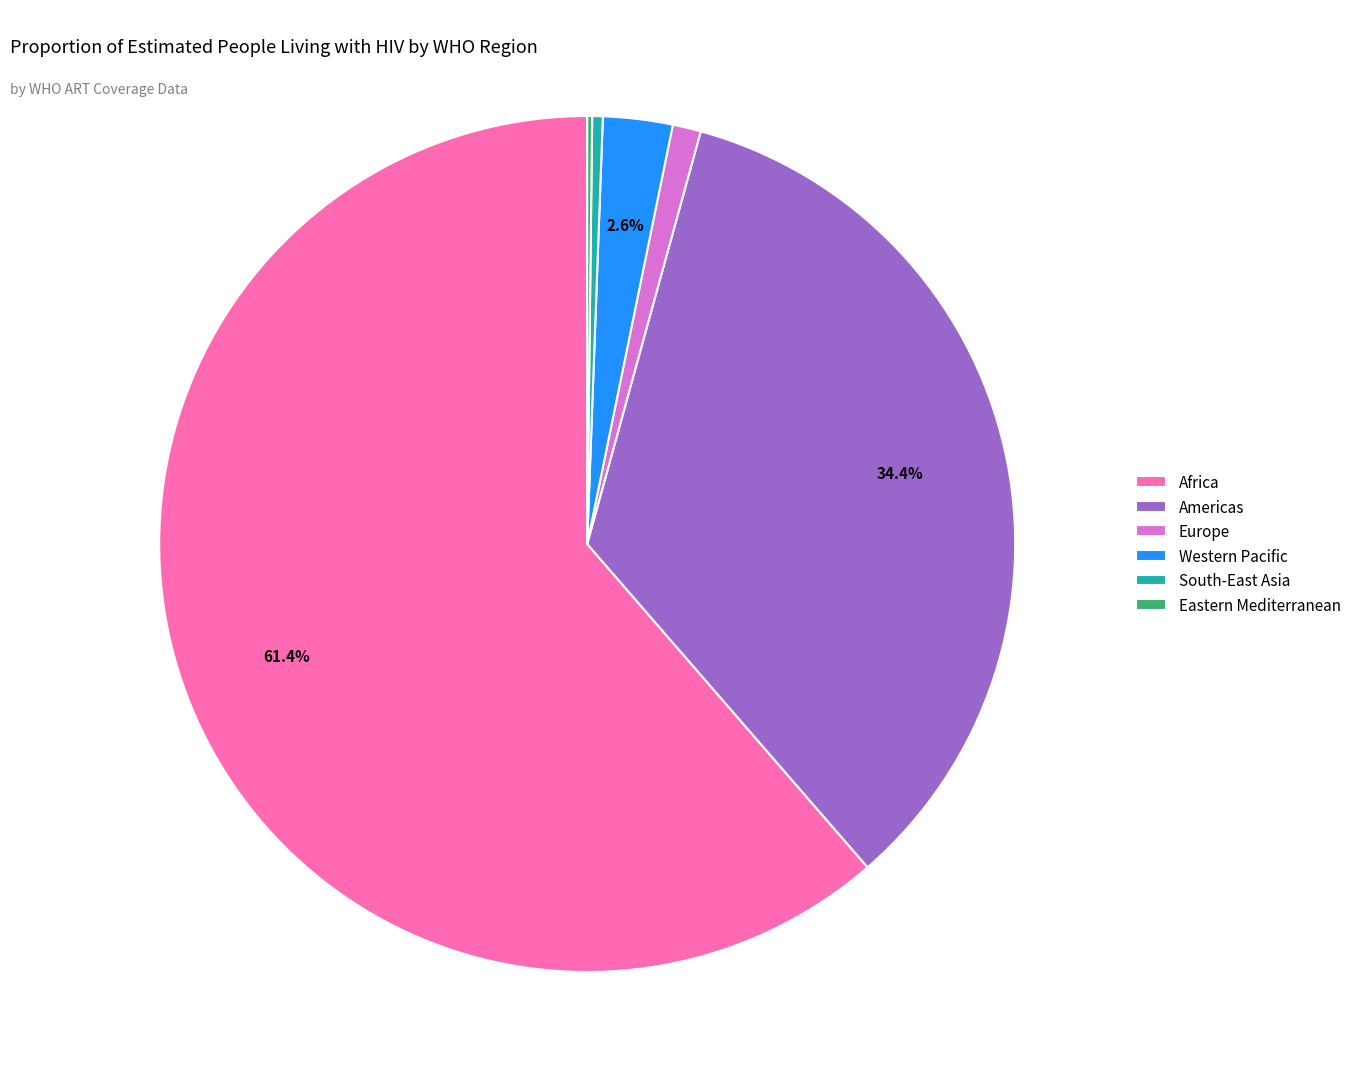

What portion of the pie excludes Western Pacific?

97.4%